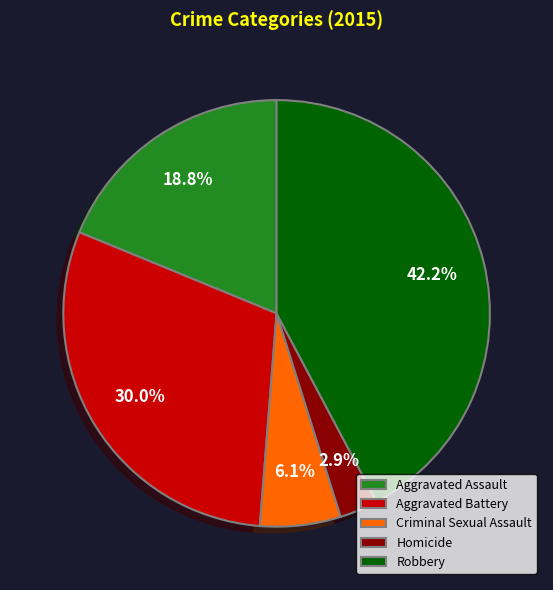

To the nearest percent, what percentage of the pie is Homicide?

3%